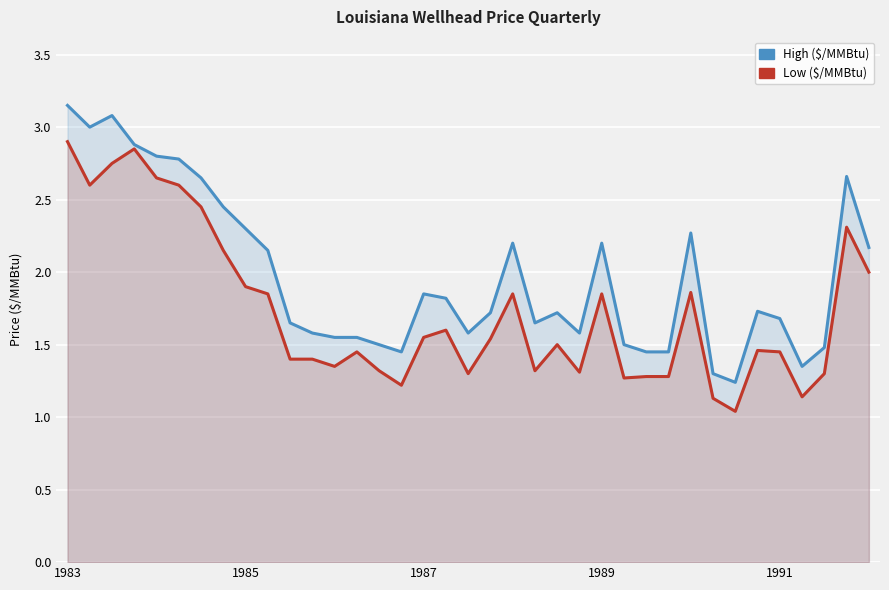

At which label does Low ($/MMBtu) reach its peak?

1983